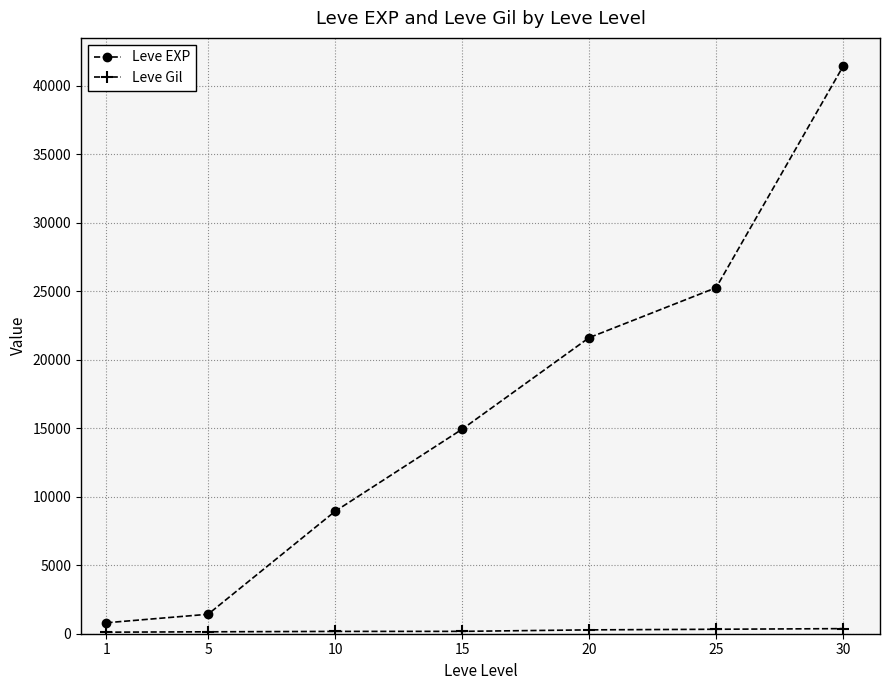

Which series has the largest total across all categories?

Leve EXP